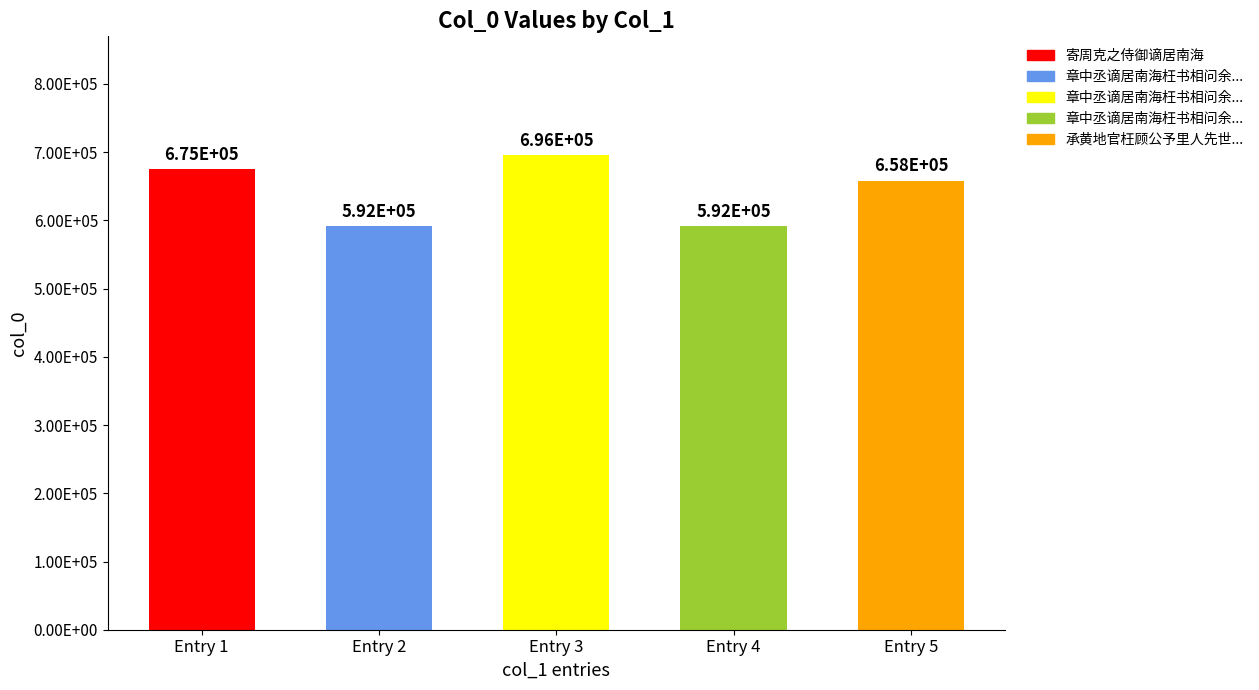

Rank the categories by value from highest to lowest.

章中丞谪居南海枉书相问余值北上不获面承寄答二首, 寄周克之侍御谪居南海, 承黄地官枉顾公予里人先世徙居南海, 章中丞谪居南海枉书相问余值北上不获面承寄答二首 其二, 章中丞谪居南海枉书相问余值北上不获面承寄答二首 其一